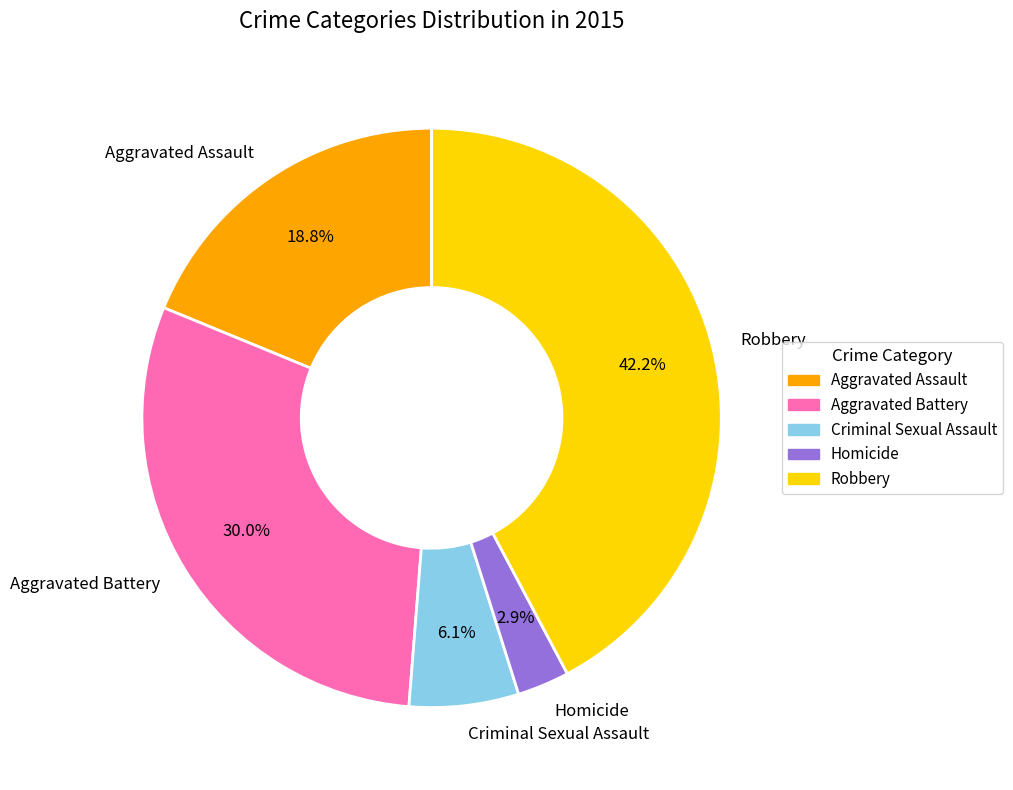

To the nearest percent, what is the difference between the largest and smallest slice percentages?

39%